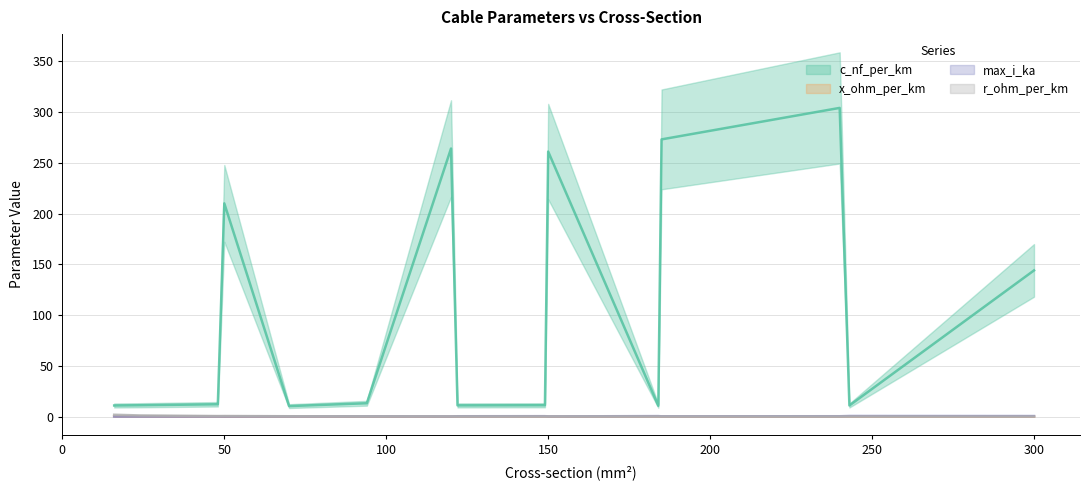

What is the sum of all c_nf_per_km values?

1558.2